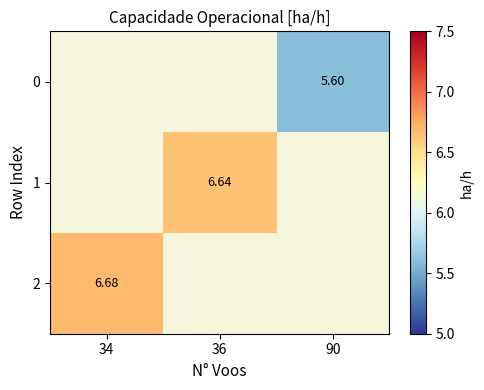

List the series in order of their overall mean, lowest first.

0, 1, 2